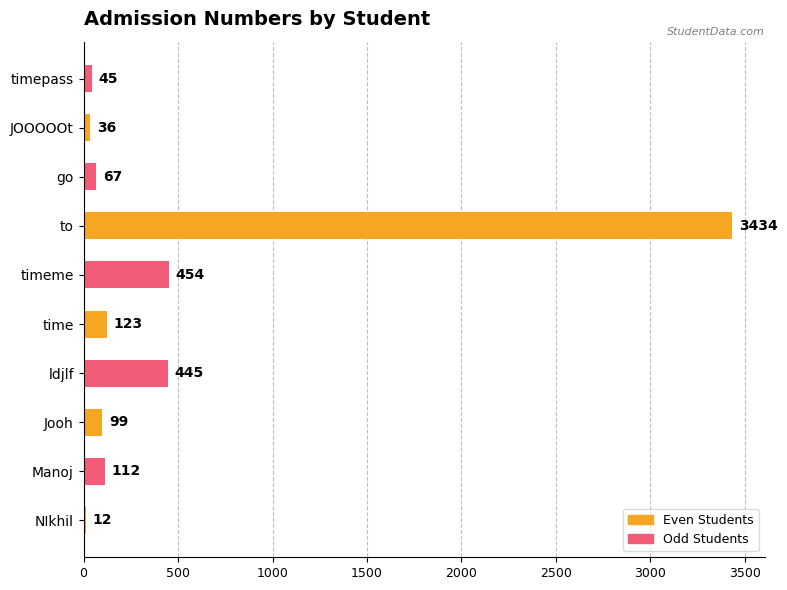

Which has a higher value, go or ldjlf?

ldjlf